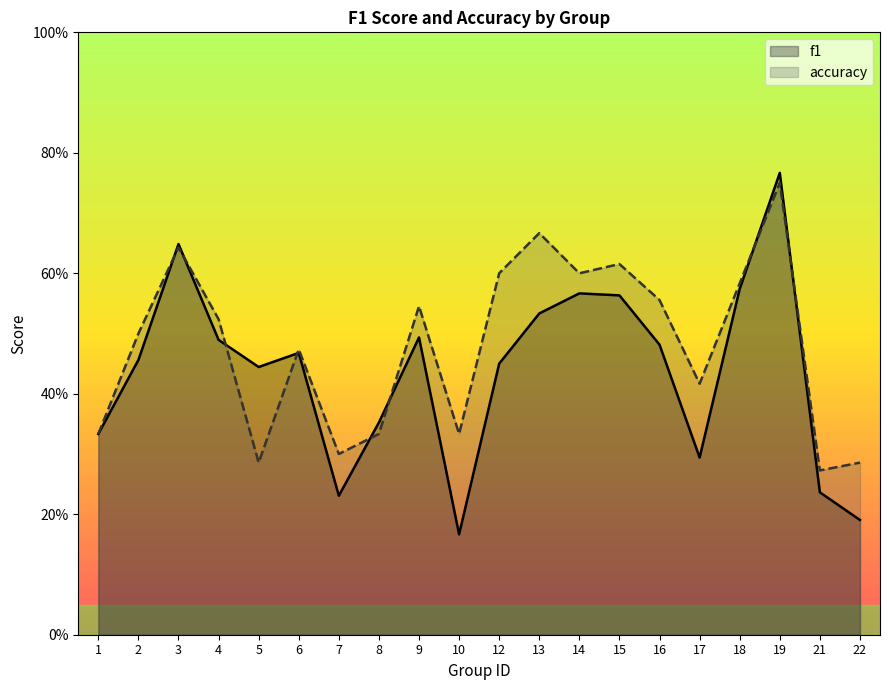

What are all the series names shown in the legend?

f1, accuracy